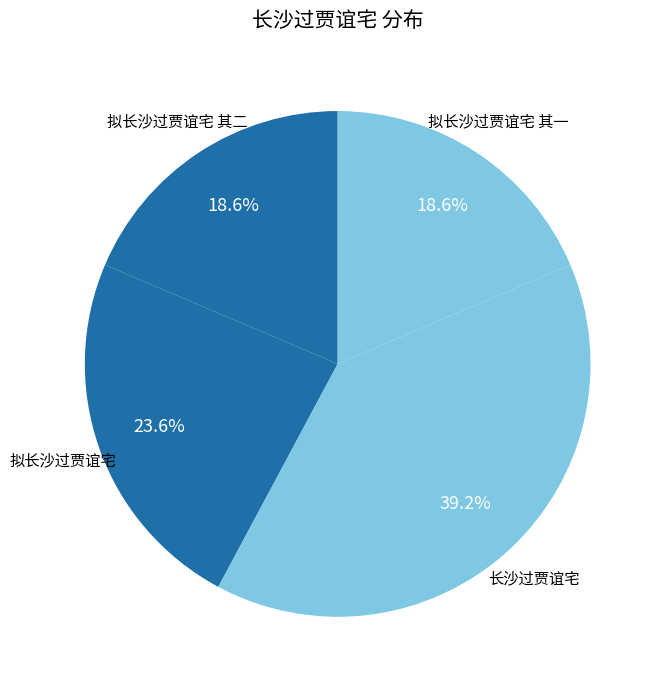

To the nearest percent, what portion does 长沙过贾谊宅 represent?

39%